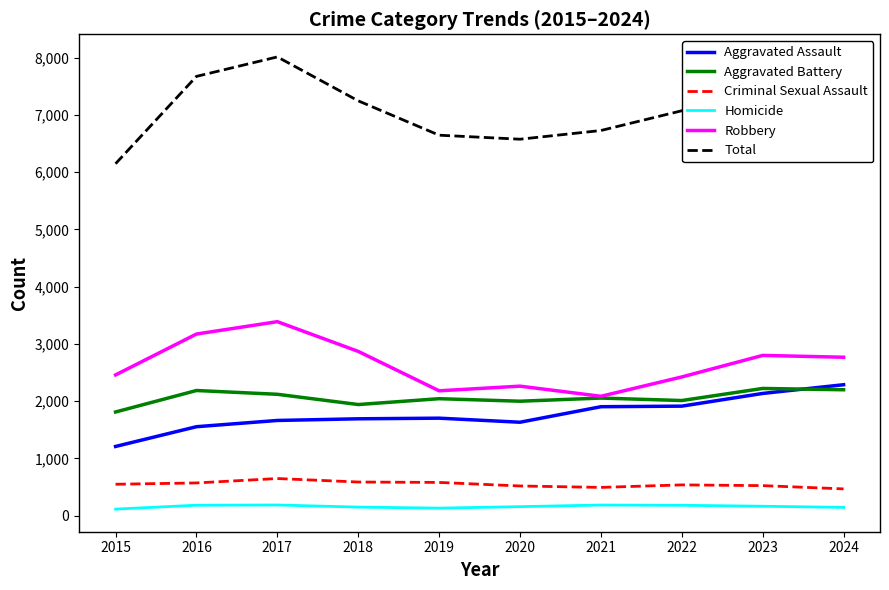

True or false: Robbery and Criminal Sexual Assault intersect in this chart.

False